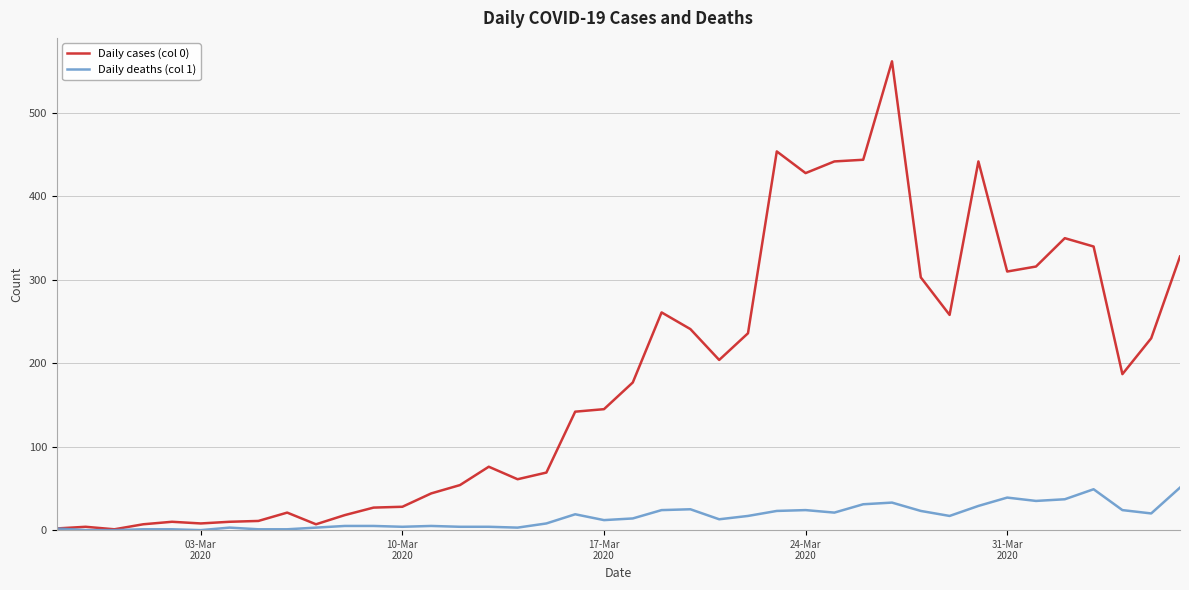

True or false: Daily cases (col 0) has more than 1 points higher than both neighbors.

True